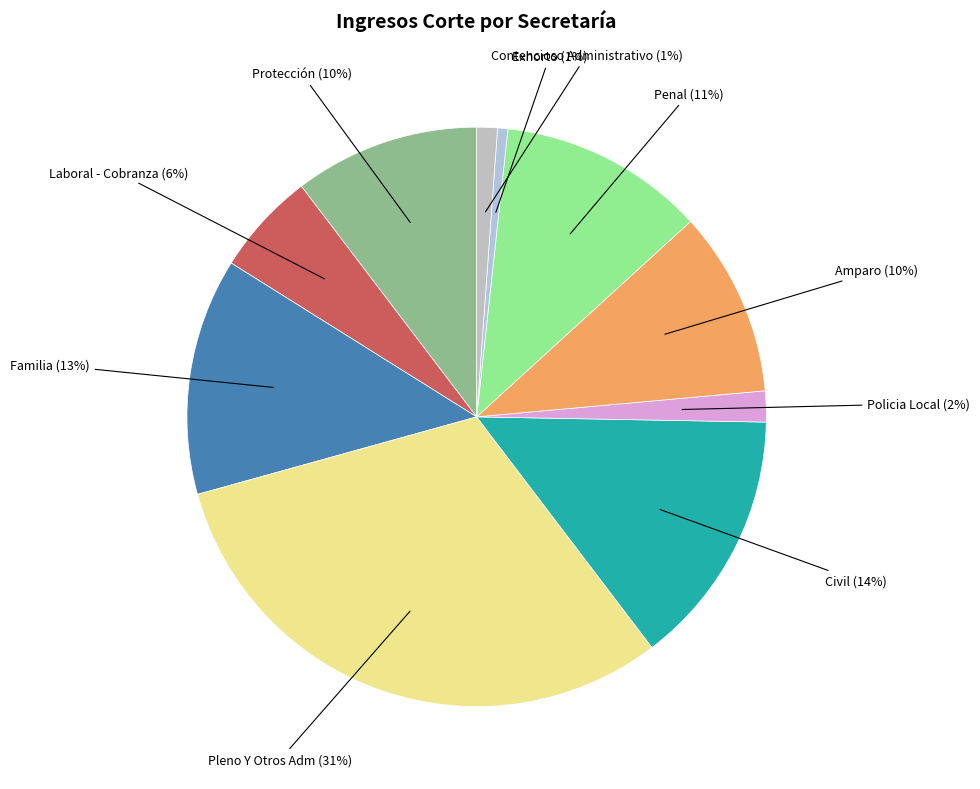

Is it true that Contencioso Administrativo is 1% of the pie?

True